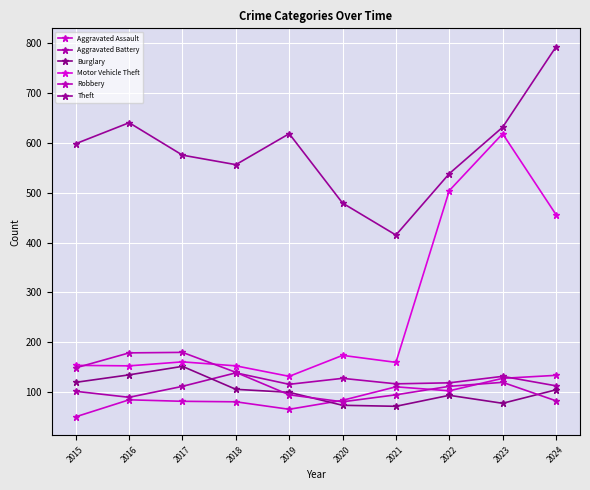

Reading left to right, extract all data points from this chart.

Aggravated Assault: 51	85	82	81	66	84	111	103	128	134
Aggravated Battery: 102	90	112	139	116	128	117	119	132	113
Burglary: 120	135	152	106	100	74	72	94	78	105
Motor Vehicle Theft: 154	153	161	153	132	174	160	504	618	456
Robbery: 149	179	180	140	95	81	95	112	120	83
Theft: 598	640	575	556	618	479	415	538	631	792